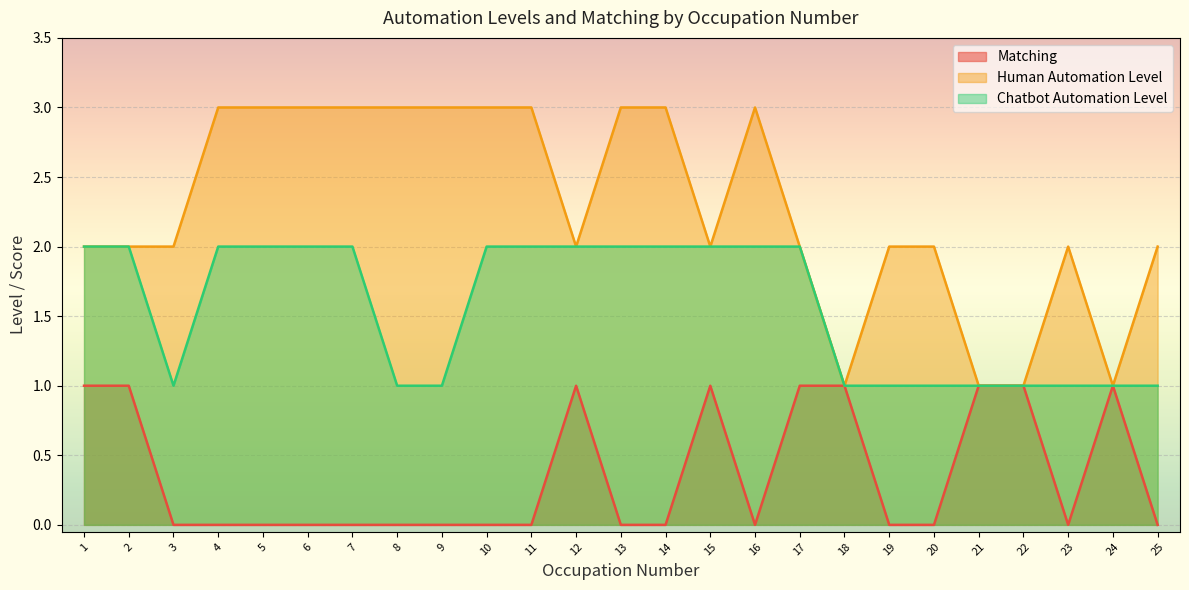

Is the value of Human Automation Level at 21 greater than the value of Chatbot Automation Level at 8?

No